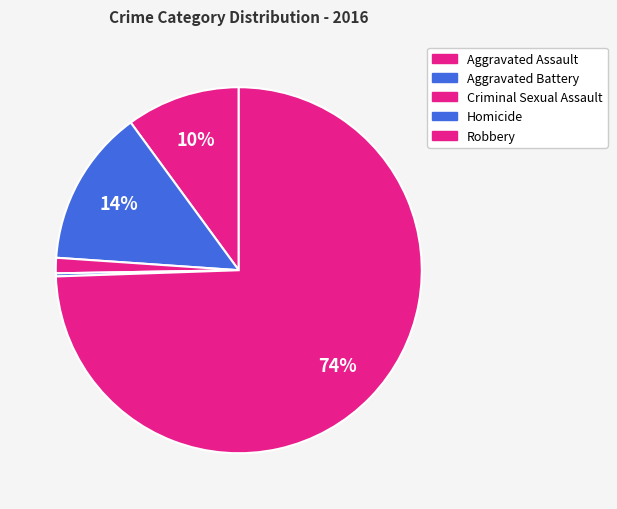

What is the majority slice?

Robbery